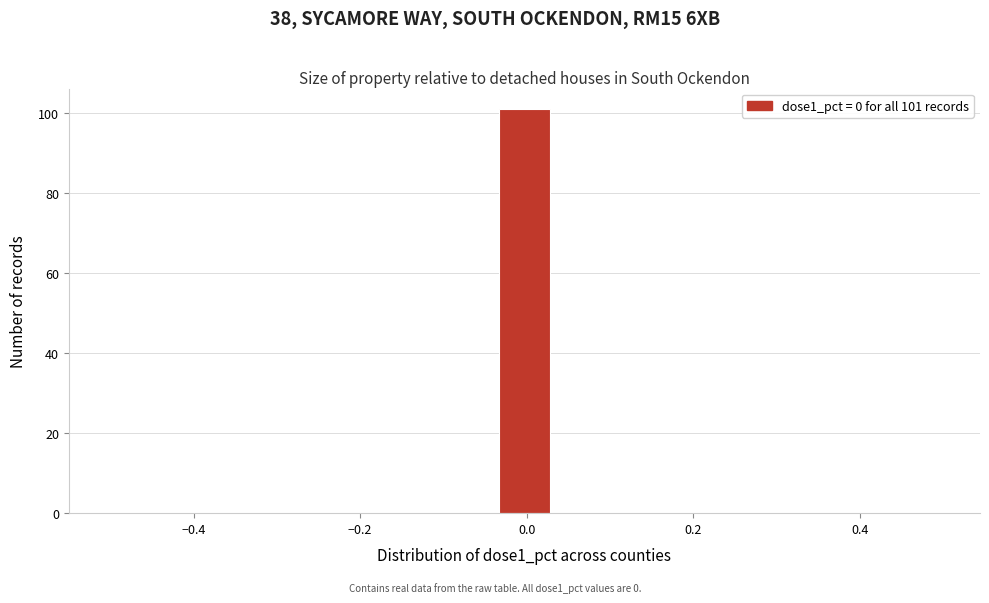

Read against the x-axis, roughly where is the centre of the tallest bar?

0.00